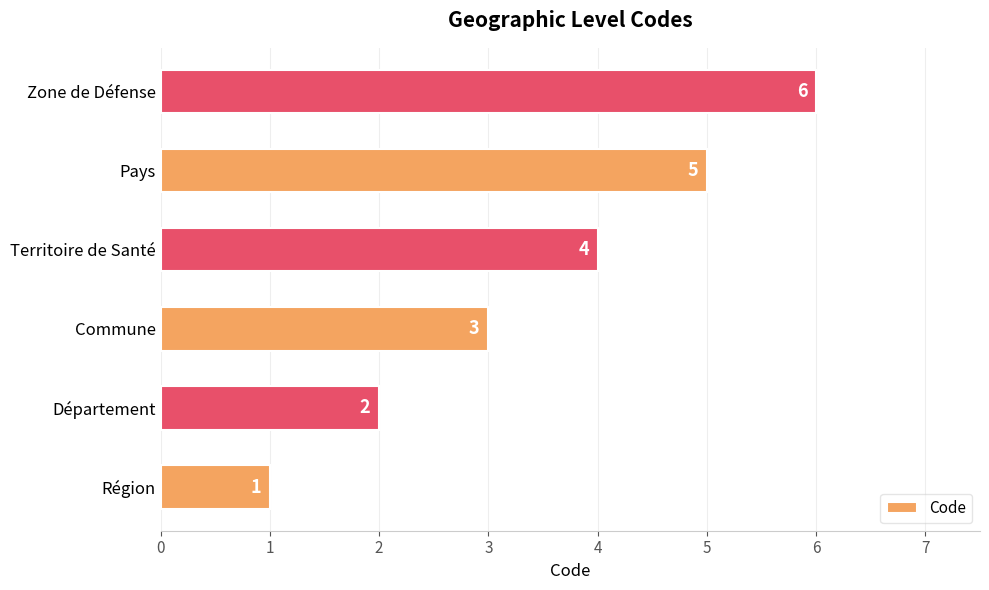

The chart shows a value of 3 at Commune. True or false?

True